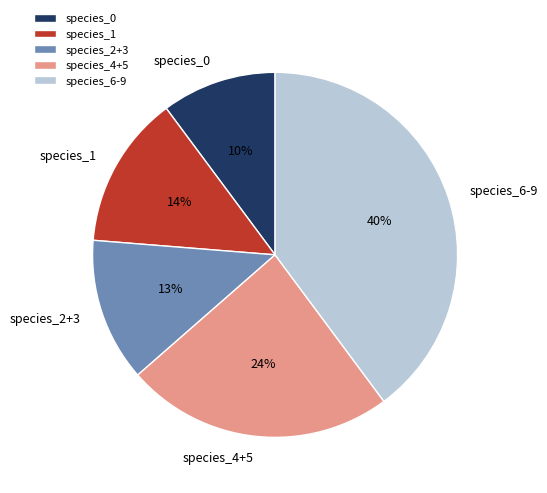

Rank the categories by value from lowest to highest.

species_0, species_2+3, species_1, species_4+5, species_6-9